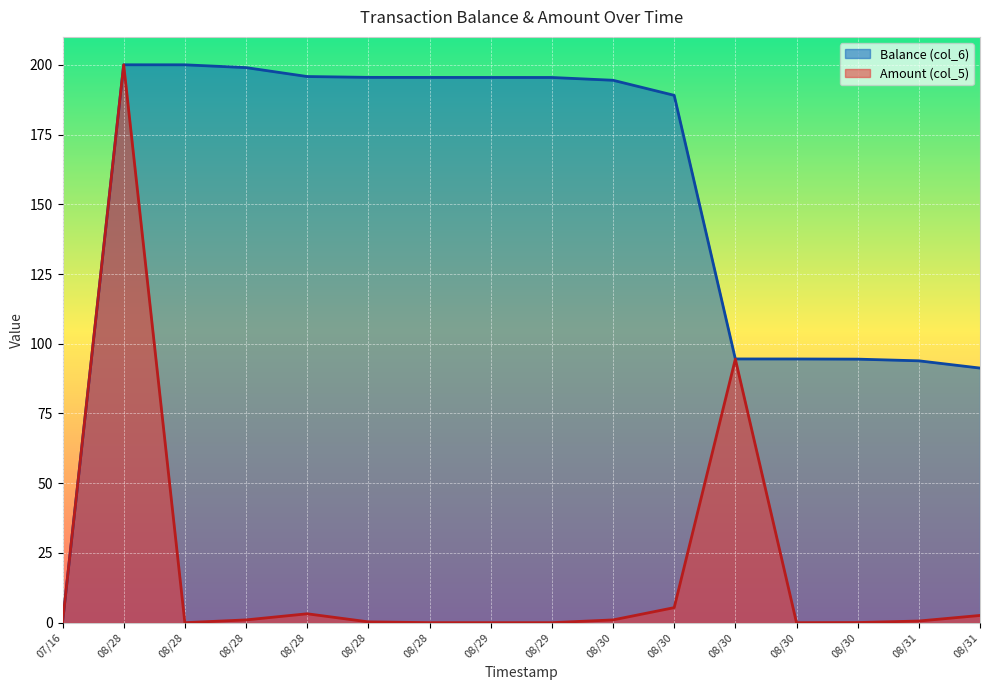

How many interior local peaks does the Balance (col_6) series have?

1